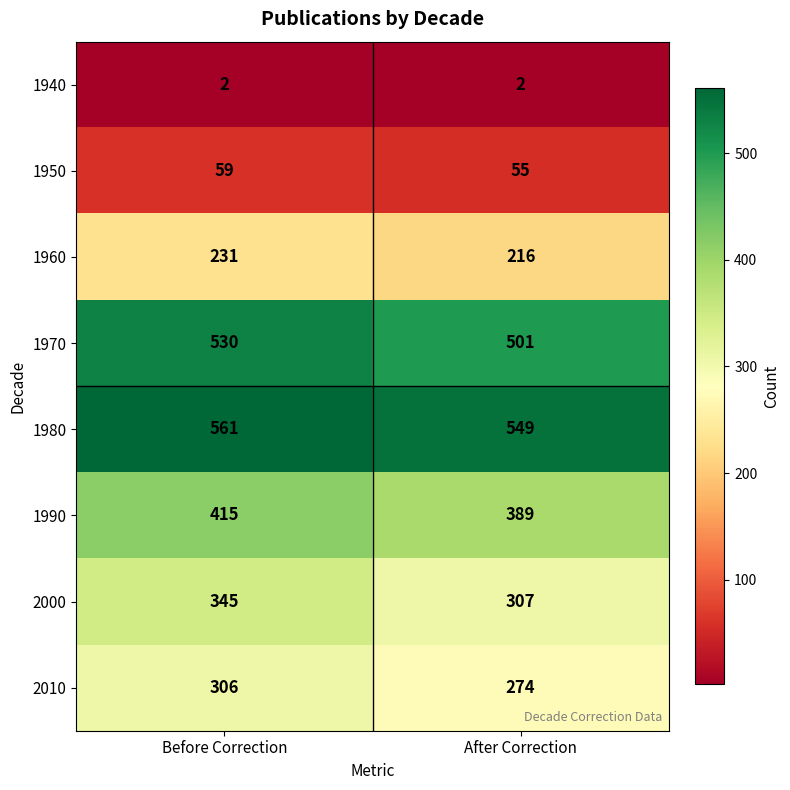

At which category is the sum across all series the highest?

Before Correction